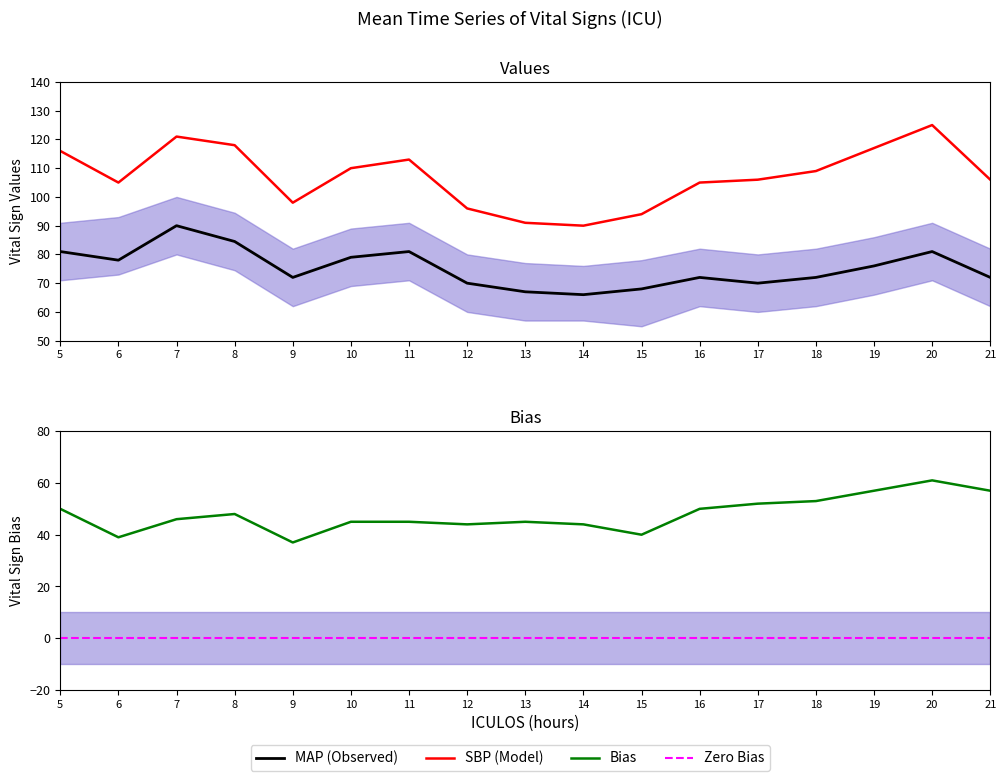

What is the highest value of the MAP series?

90.0